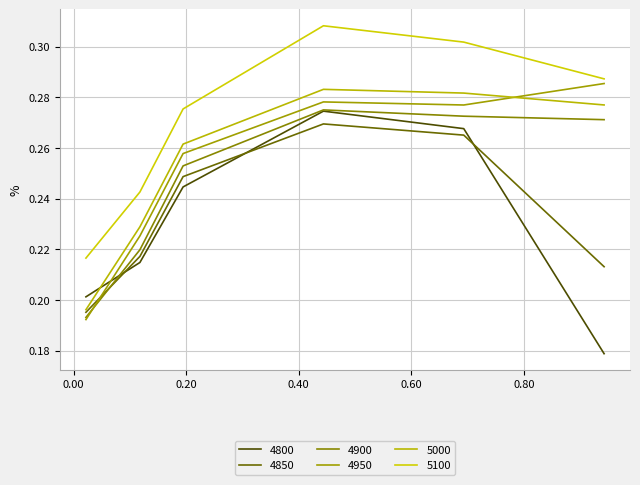

Does the chart have visible grid lines?

Yes